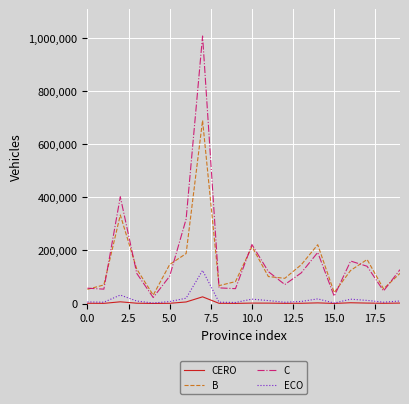

Does the chart display data point markers on the line(s)?

No